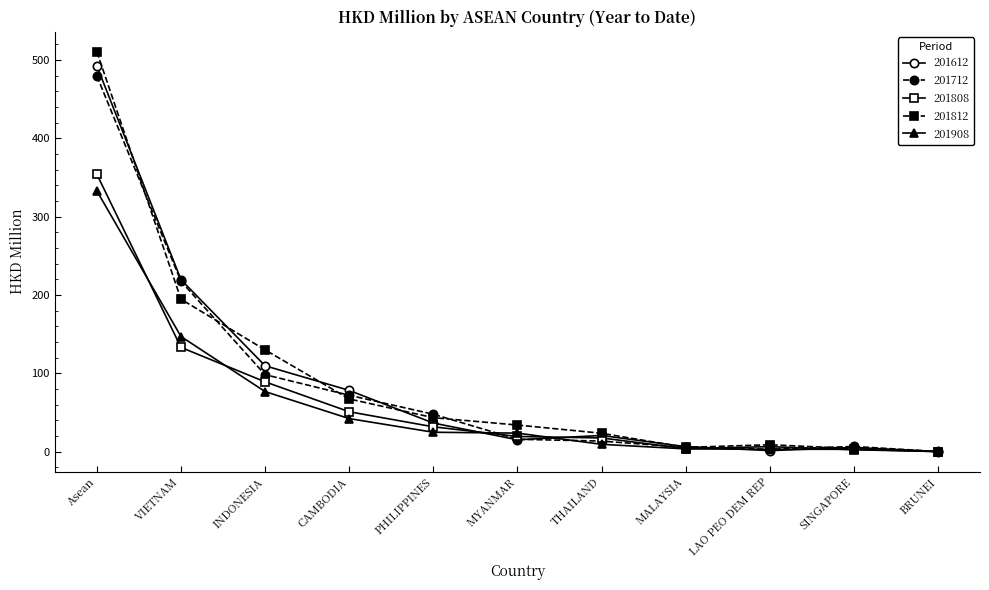

Count the number of data series in this chart.

5